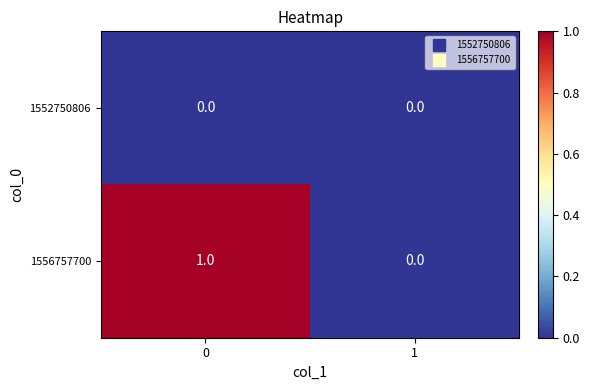

What is the total value across all series at 0?

1